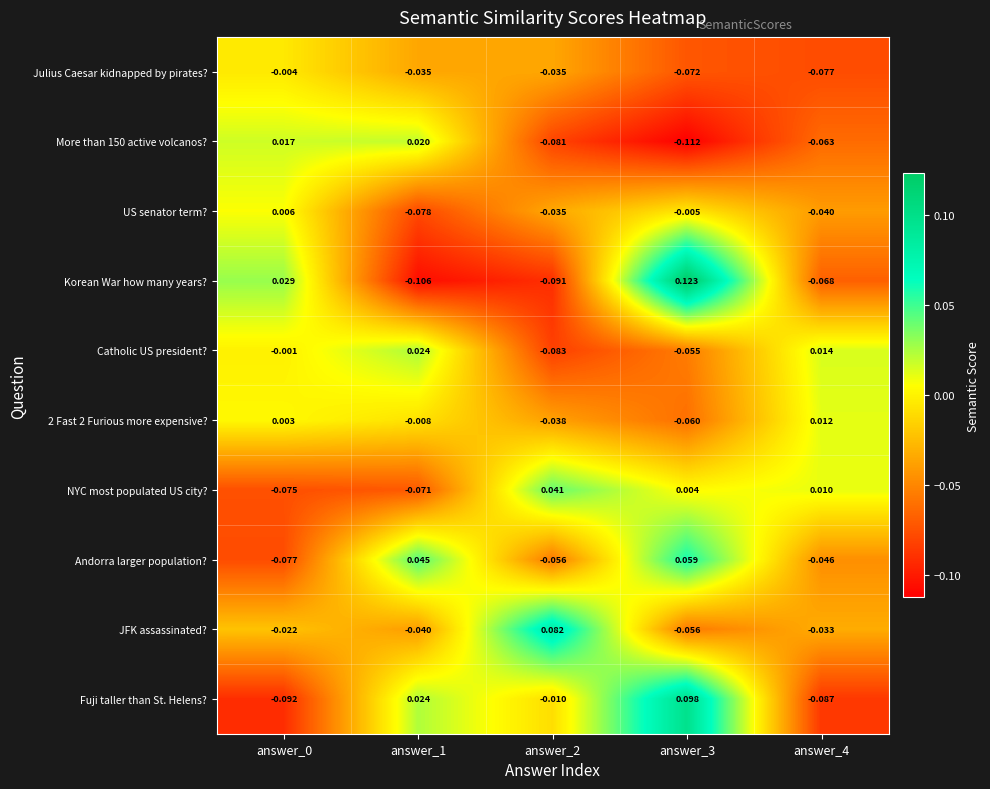

Which series has the widest spread of values?

Korean War how many years?